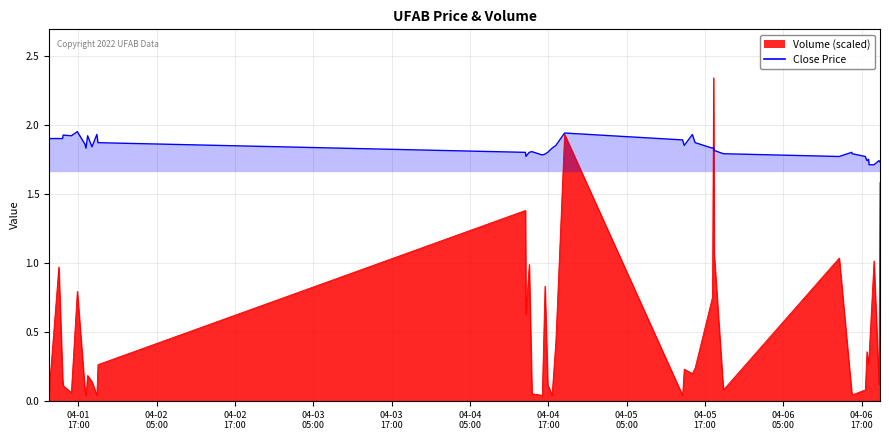

How many interior local peaks (higher than both neighbors) does the data have?

11